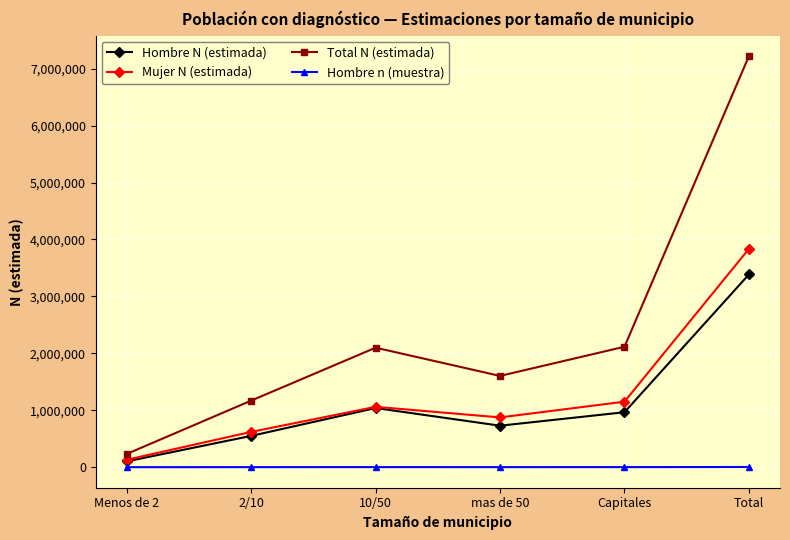

What position from the left is 2/10?

2